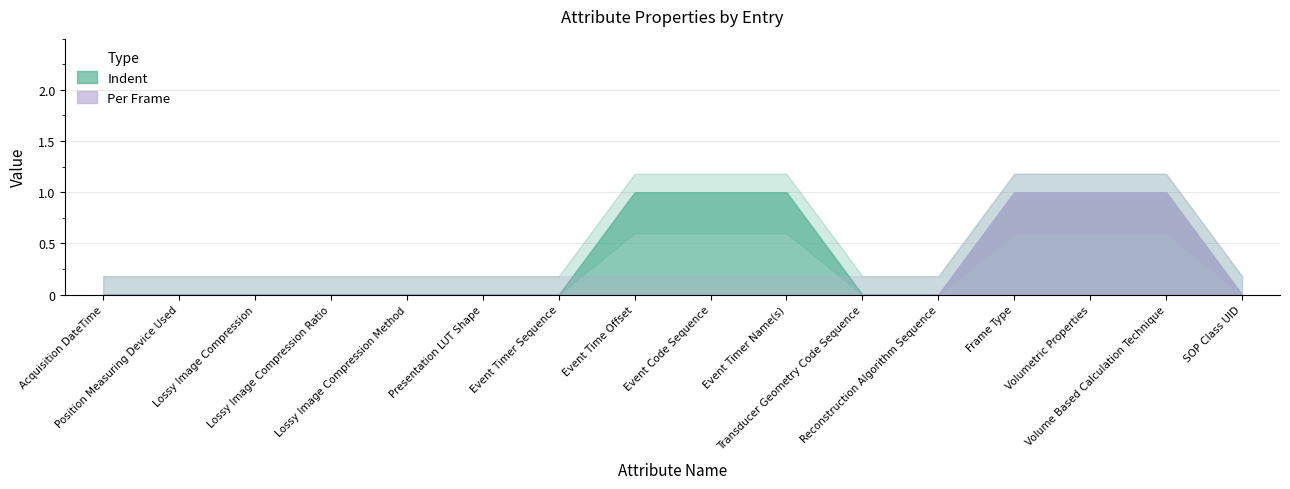

The value of Per Frame at Event Time Offset is 0. True or false?

False